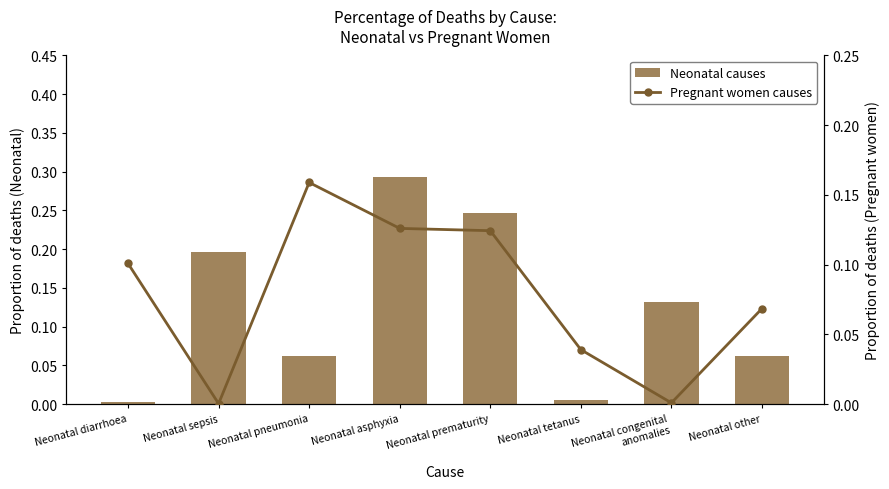

What is the difference between the maximum and minimum values in the Neonatal causes series?

0.3